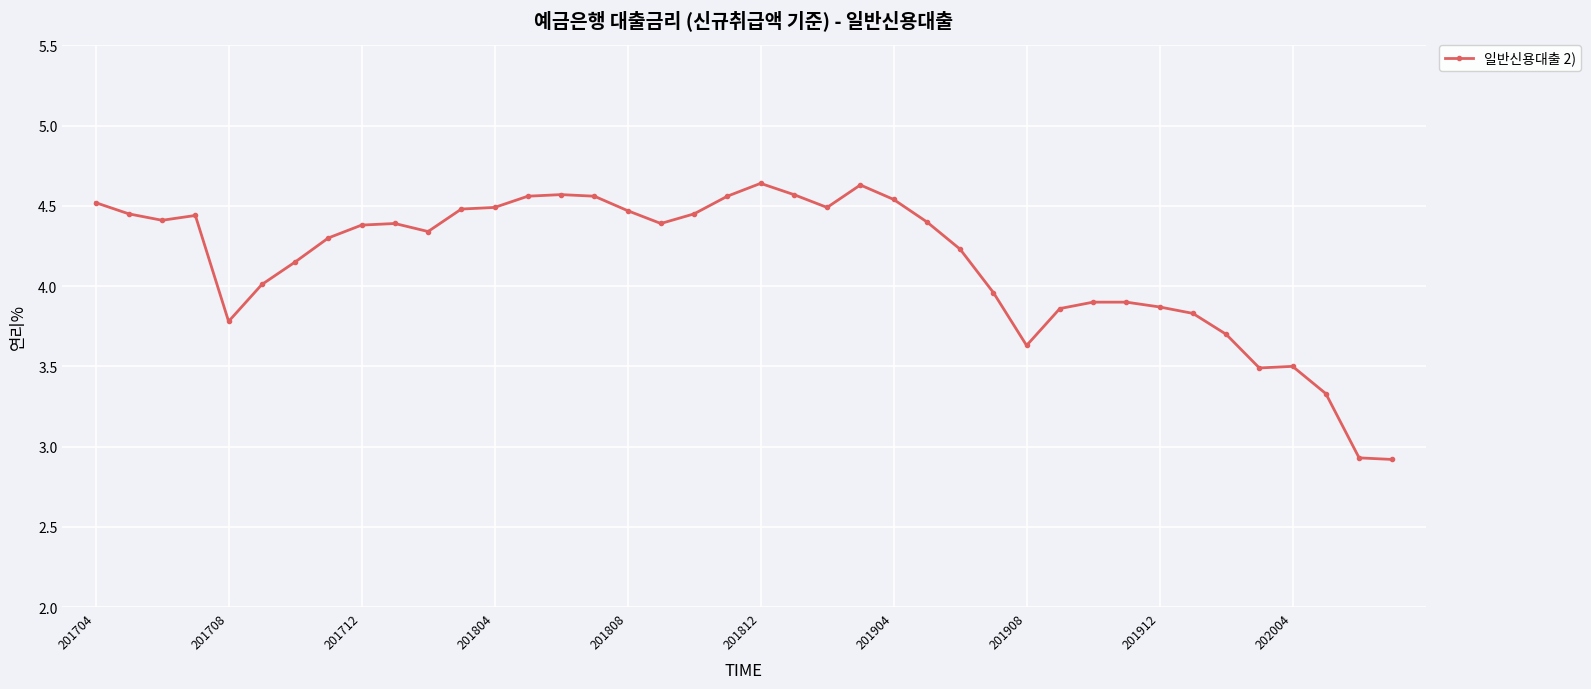

True or false: there are more than 1 points higher than both neighbors.

True